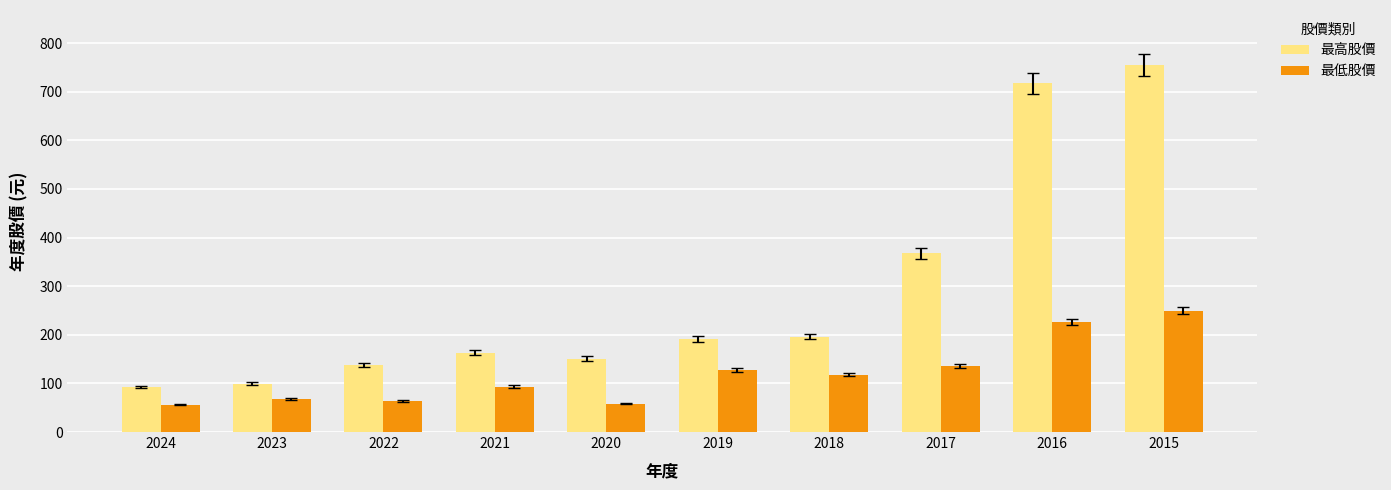

How many values in the 最高股價 series are below 192?

5